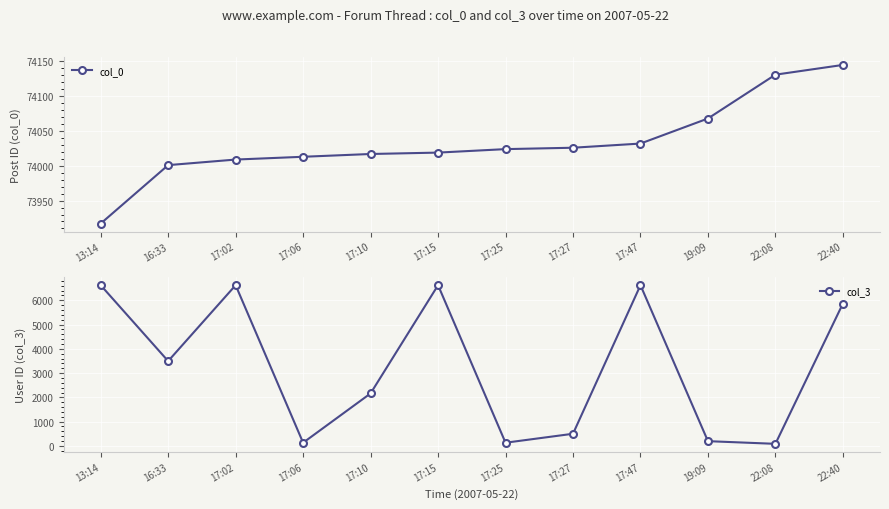

At which category does col_3 reach its first local peak?

17:02